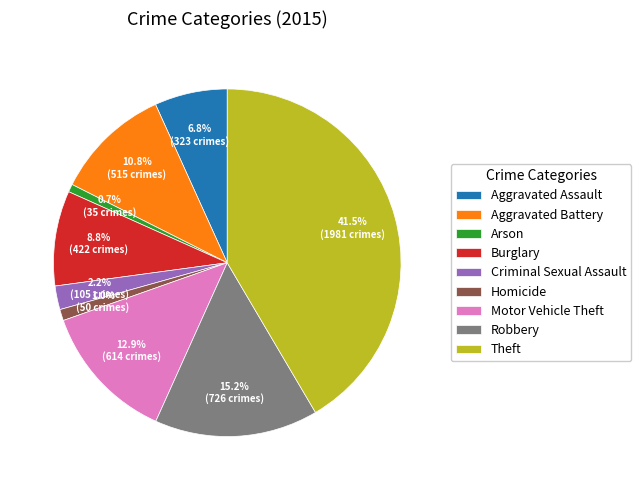

Do Aggravated Assault and Criminal Sexual Assault together represent more than half of the pie?

No